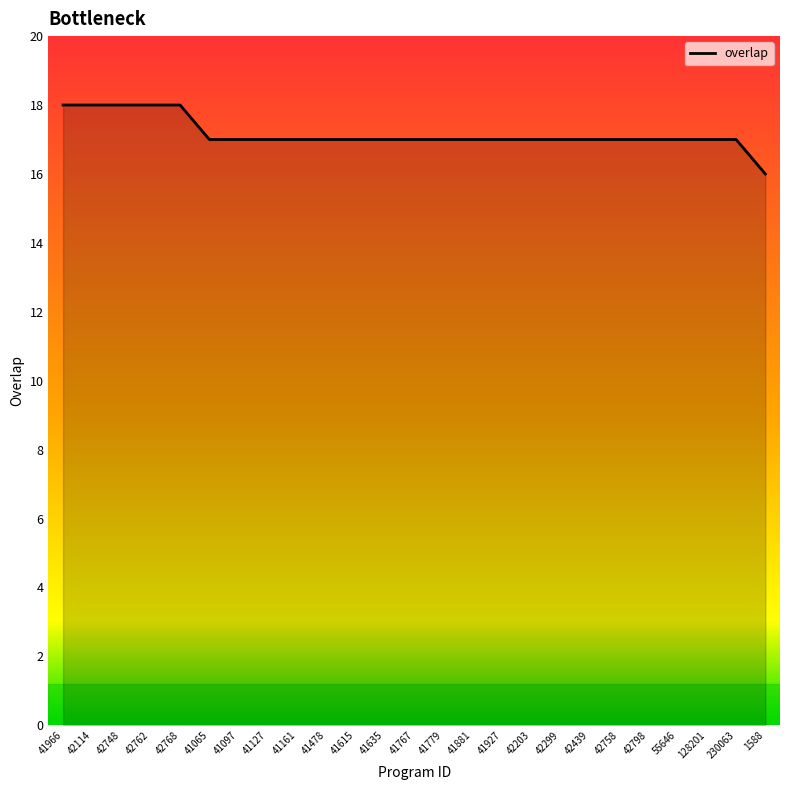

Does the chart display data point markers on the line(s)?

No